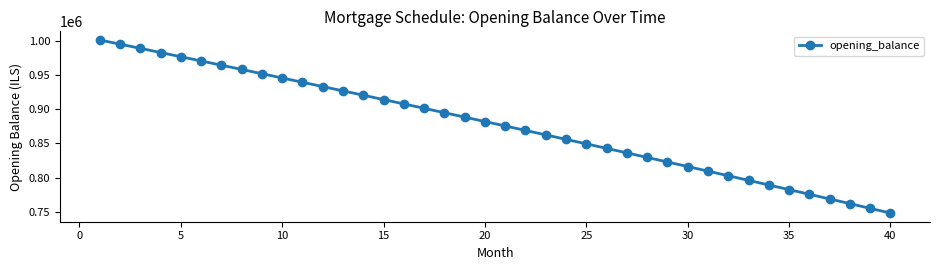

What is the minimum value shown in the chart?

748078.5